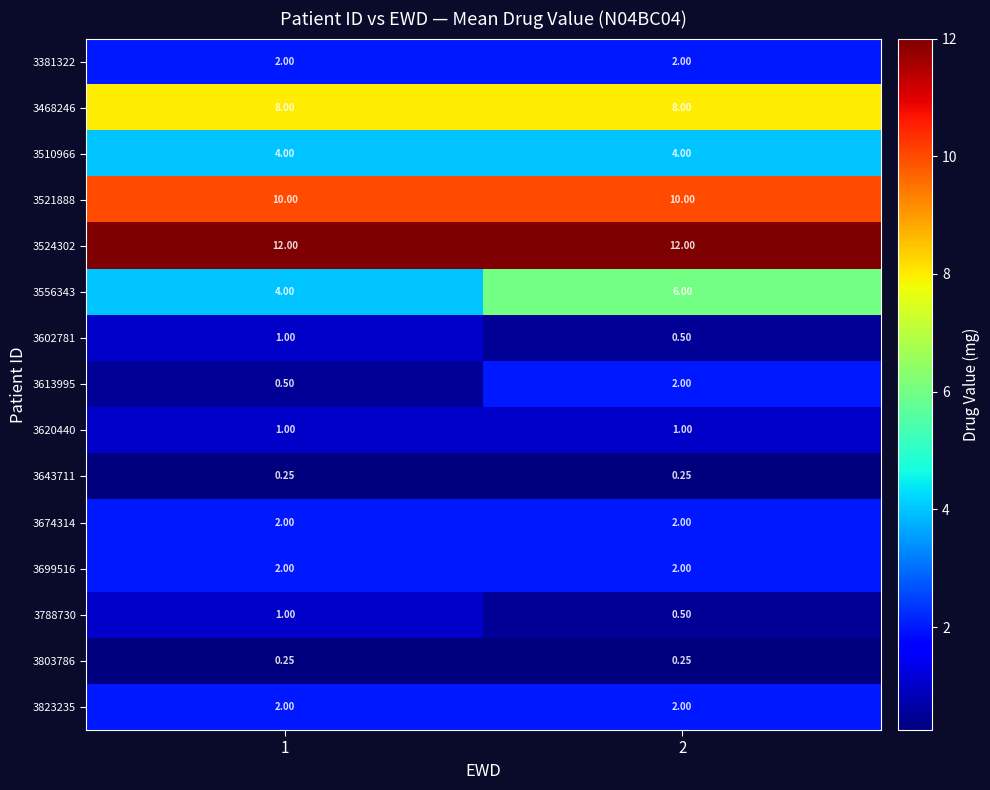

Which series has the widest spread of values?

3556343